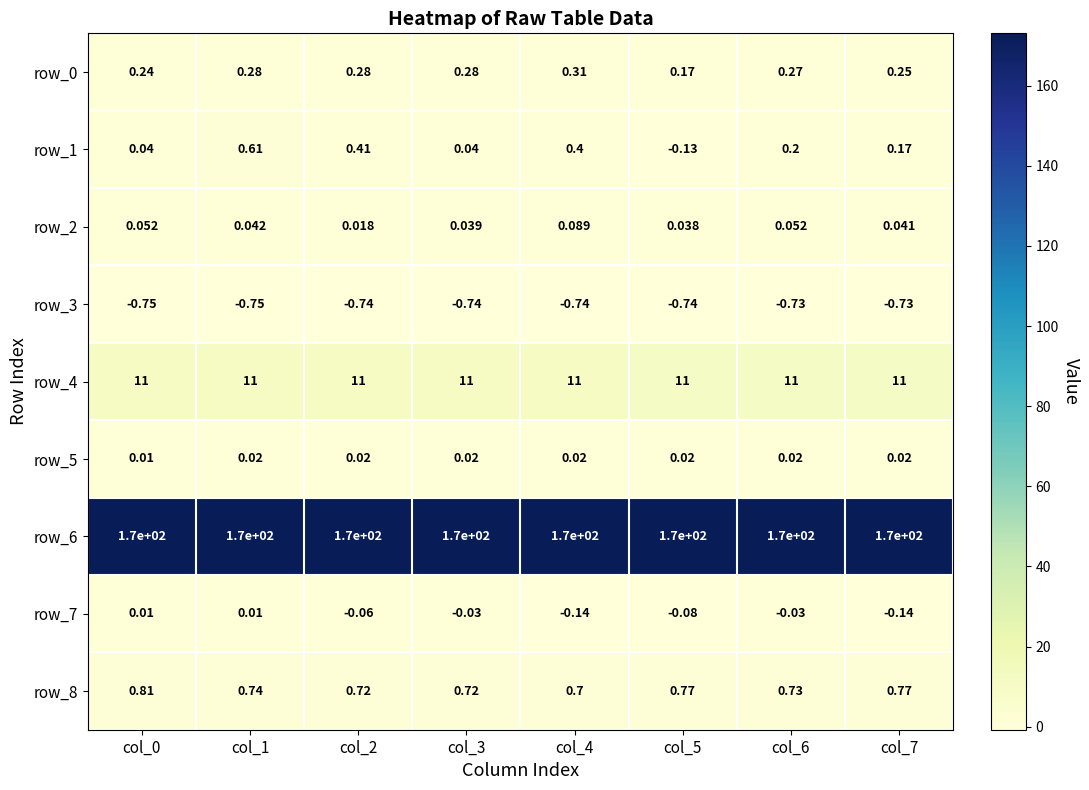

Is the value of row_3 at col_1 greater than the value of row_5 at col_4?

No